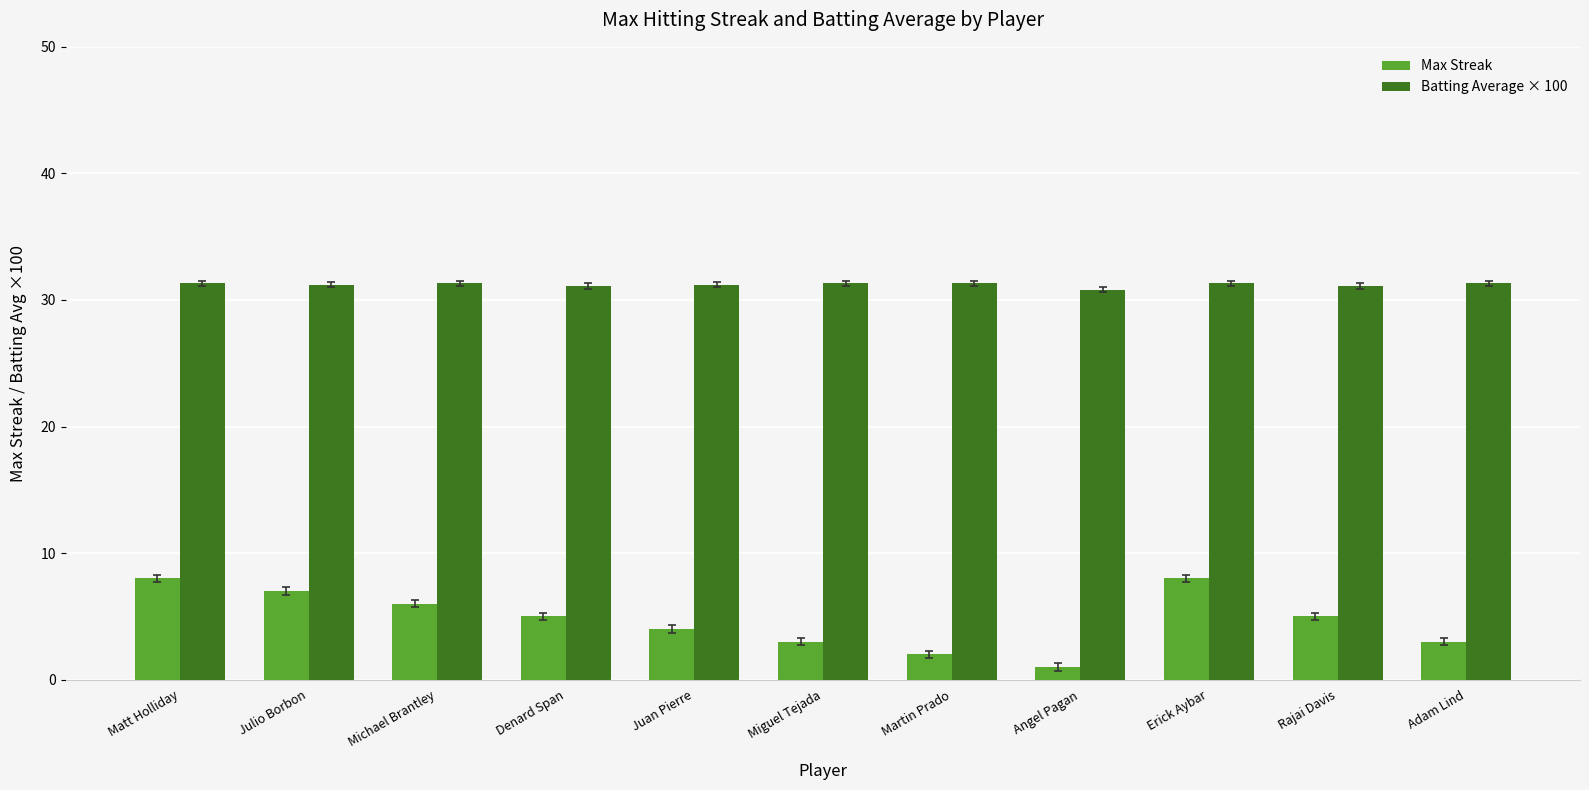

Rank the series at Miguel Tejada from highest to lowest value.

Batting Average × 100, Max Streak